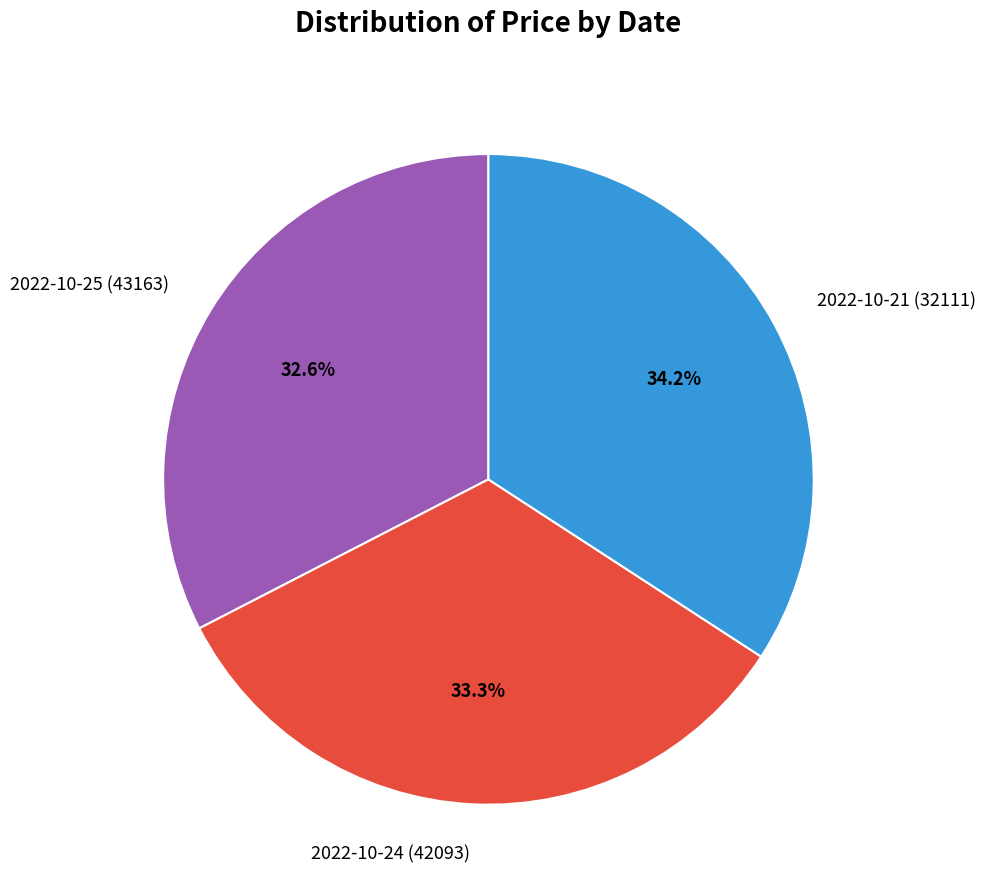

True or false: 2022-10-24 (42093) accounts for 33% of the total.

True